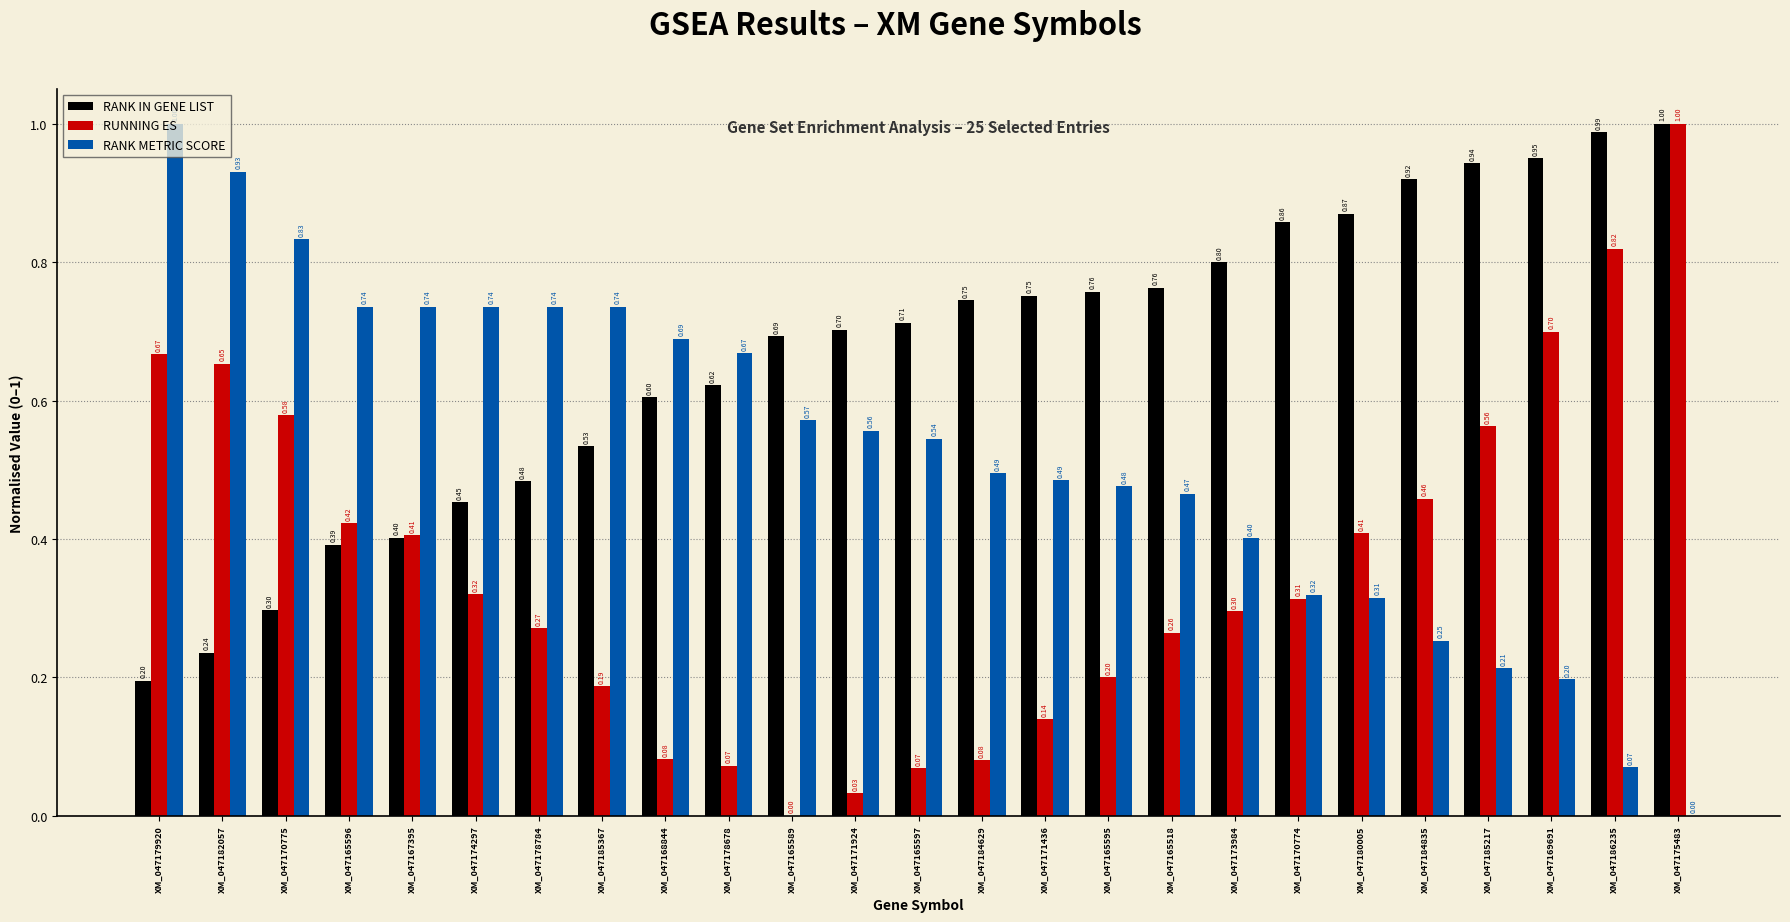

Is the value of RANK IN GENE LIST at XM_047184629 greater than the value of RANK METRIC SCORE at XM_047179920?

No